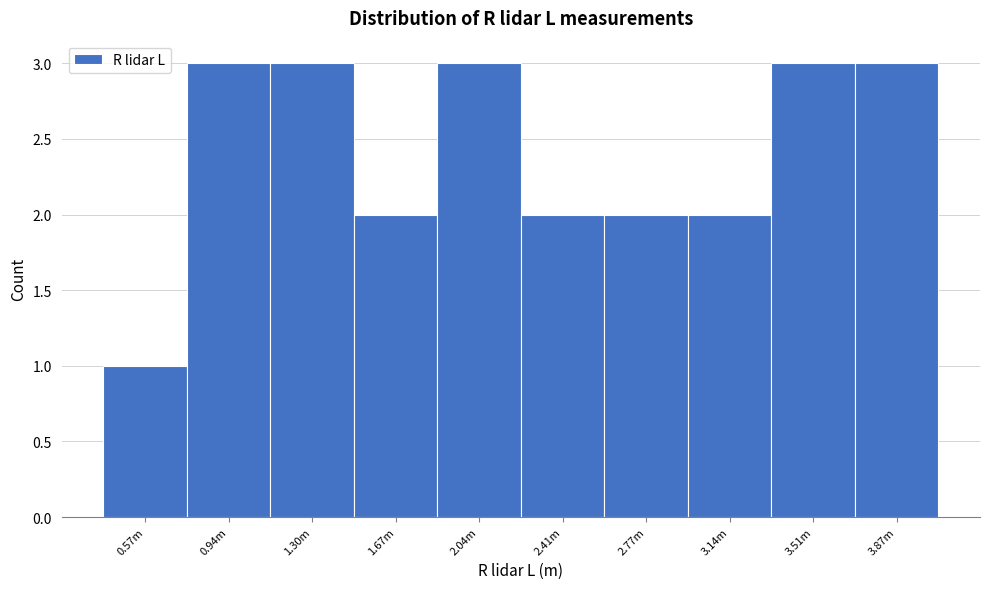

Reading right to left, what are all the values shown in this chart?

3	3	2	2	2	3	2	3	3	1